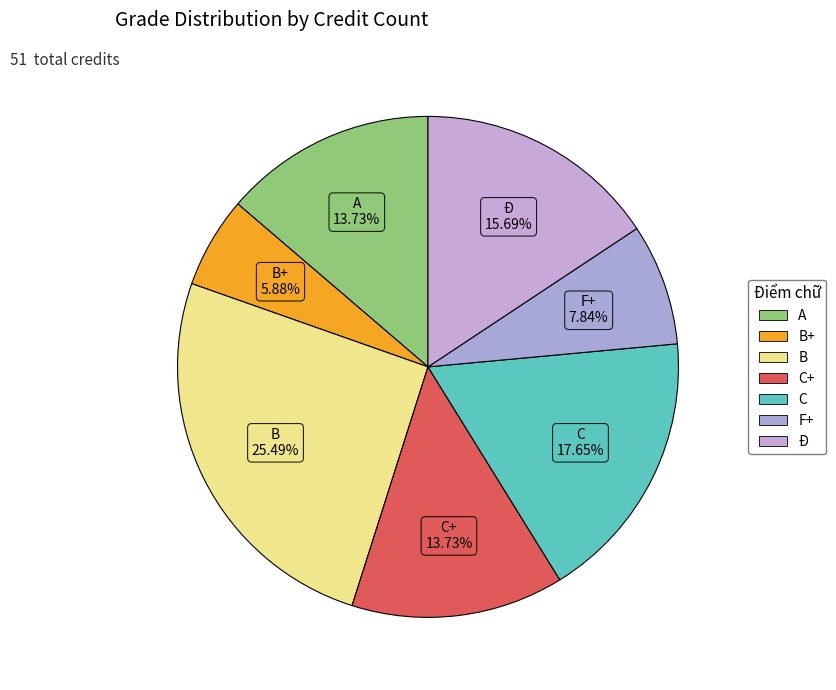

How many segments does this pie chart have?

7